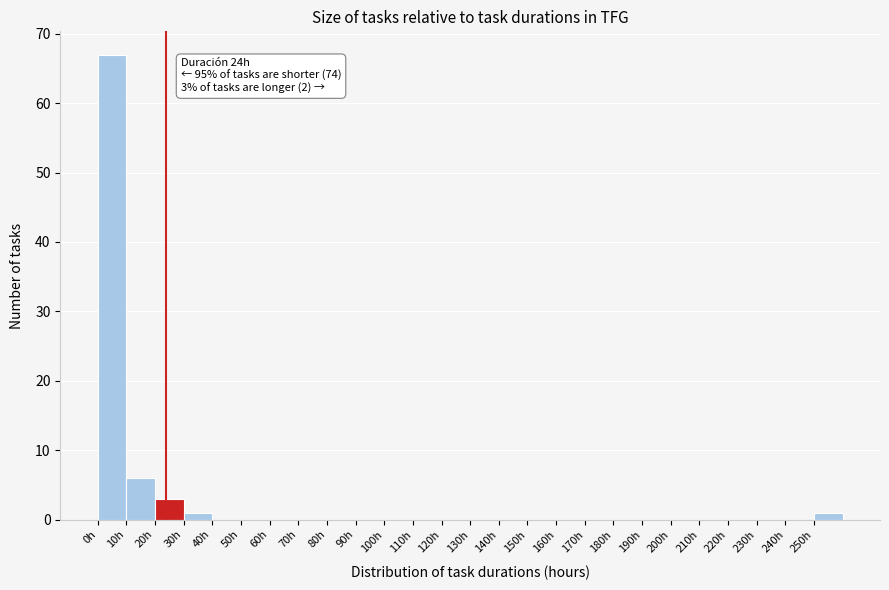

Which range on the x-axis has the tallest bar?

0 to 10